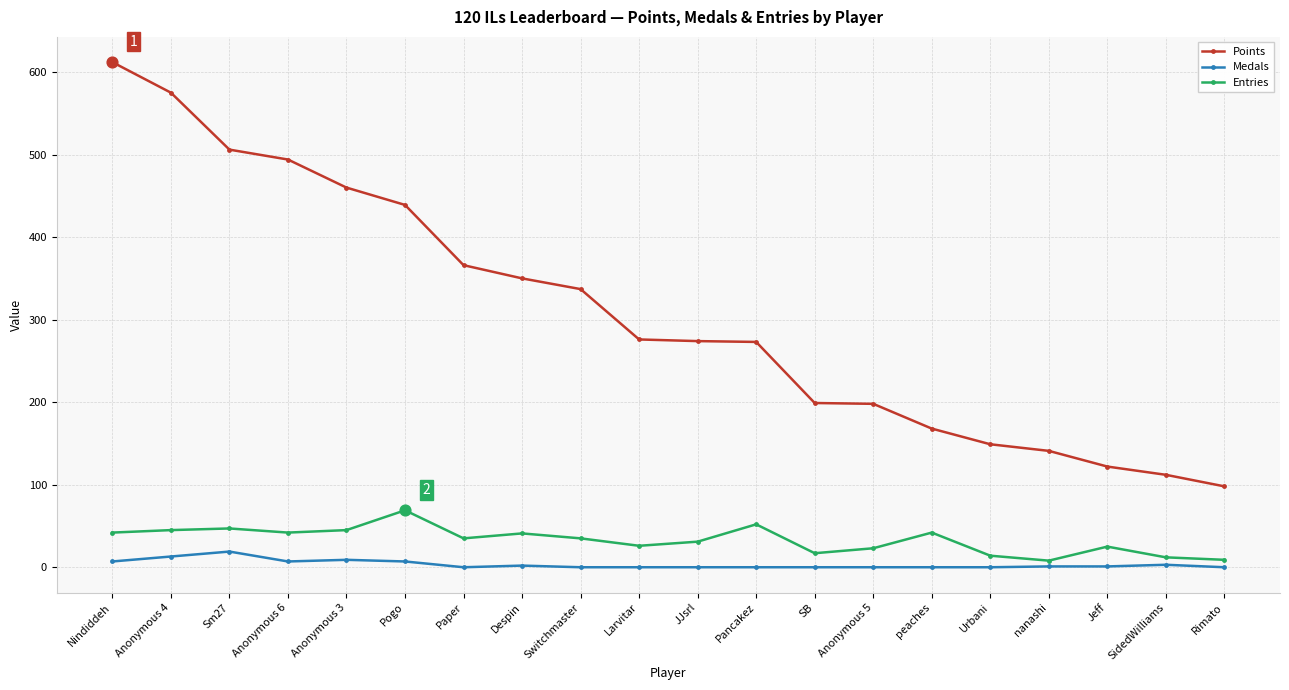

What is the total value across all series at SidedWilliams?

127